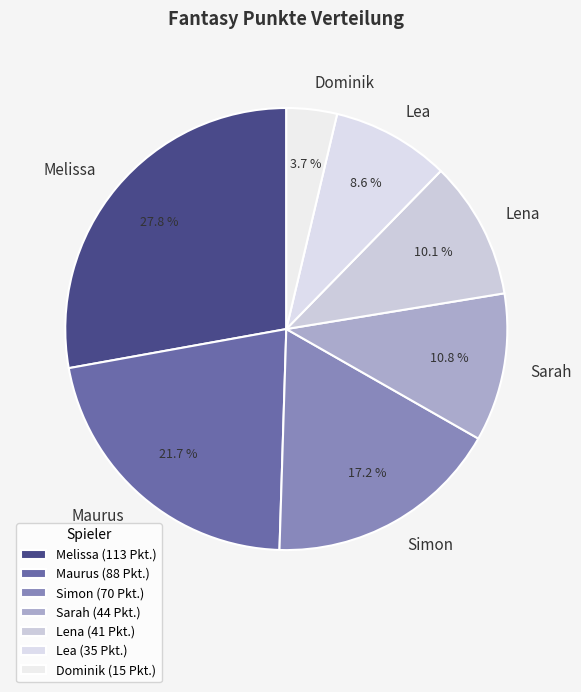

Does Lea account for over 50% of the chart?

No